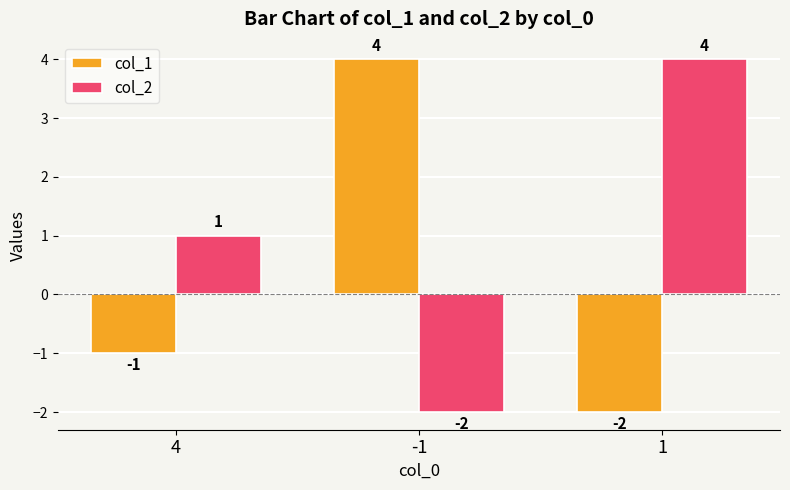

Is it true that col_2 equals 4 at 1?

True